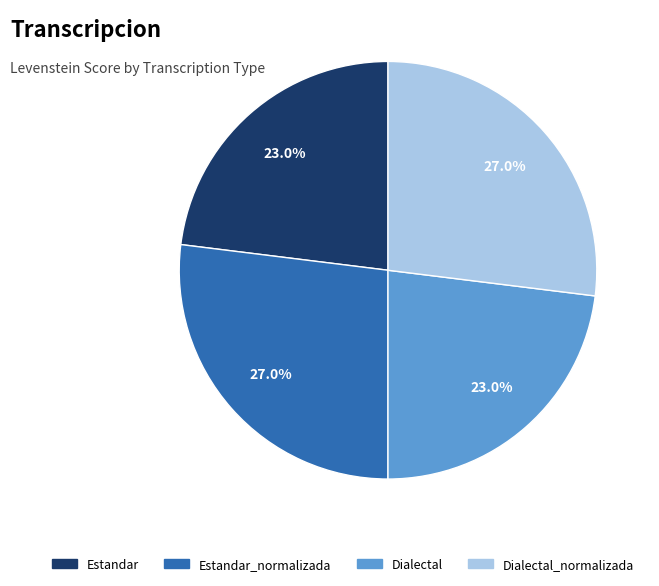

Combined, what portion of the pie is Dialectal_normalizada and Dialectal?

50.0%